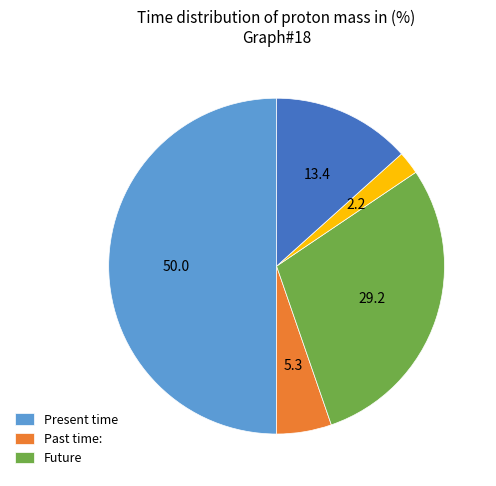

Count the number of slices in the pie.

5